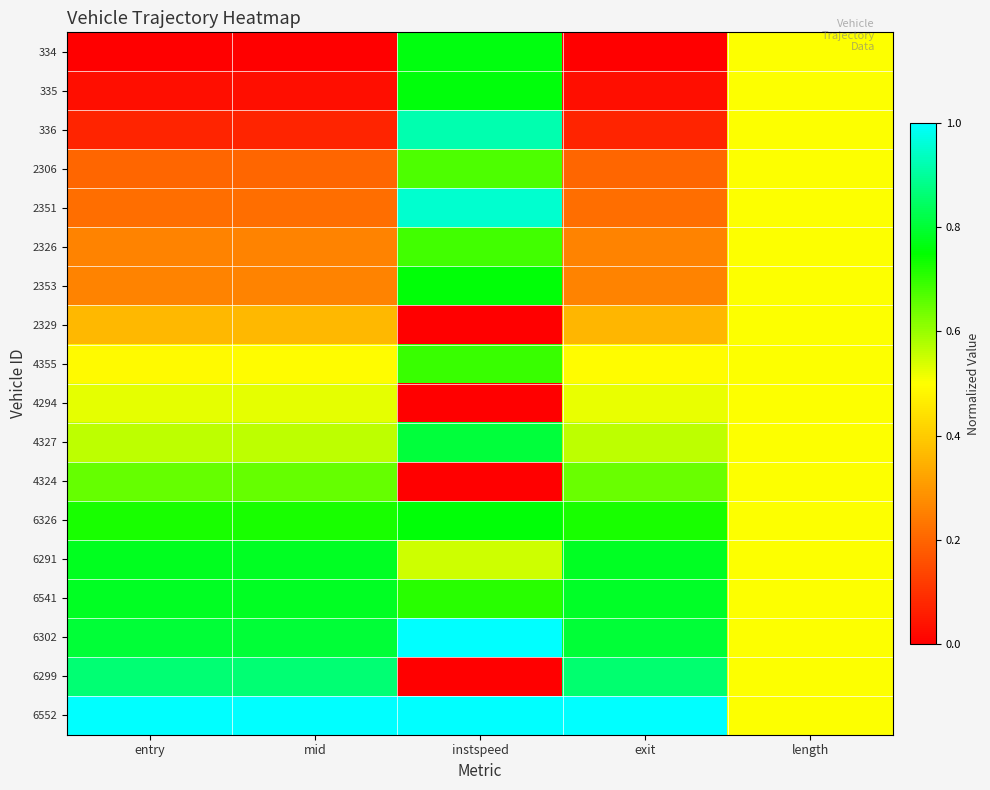

Reading right to left, what are all the values shown in this chart?

334: length=0.5	exit=0.0	instspeed=0.8	mid=0.0	entry=0.0
335: length=0.5	exit=0.0	instspeed=0.8	mid=0.0	entry=0.0
336: length=0.5	exit=0.1	instspeed=0.9	mid=0.1	entry=0.1
2306: length=0.5	exit=0.2	instspeed=0.7	mid=0.2	entry=0.2
2351: length=0.5	exit=0.2	instspeed=0.9	mid=0.2	entry=0.2
2326: length=0.5	exit=0.3	instspeed=0.7	mid=0.3	entry=0.3
2353: length=0.5	exit=0.3	instspeed=0.8	mid=0.3	entry=0.3
2329: length=0.5	exit=0.4	instspeed=0.0	mid=0.4	entry=0.4
4355: length=0.5	exit=0.5	instspeed=0.7	mid=0.5	entry=0.5
4294: length=0.5	exit=0.5	instspeed=0.0	mid=0.5	entry=0.5
4327: length=0.5	exit=0.6	instspeed=0.8	mid=0.6	entry=0.6
4324: length=0.5	exit=0.6	instspeed=0.0	mid=0.7	entry=0.7
6326: length=0.5	exit=0.7	instspeed=0.8	mid=0.7	entry=0.7
6291: length=0.5	exit=0.8	instspeed=0.5	mid=0.8	entry=0.8
6541: length=0.5	exit=0.8	instspeed=0.7	mid=0.8	entry=0.8
6302: length=0.5	exit=0.8	instspeed=1.0	mid=0.8	entry=0.8
6299: length=0.5	exit=0.9	instspeed=0.0	mid=0.9	entry=0.9
6552: length=0.5	exit=1.0	instspeed=1.0	mid=1.0	entry=1.0